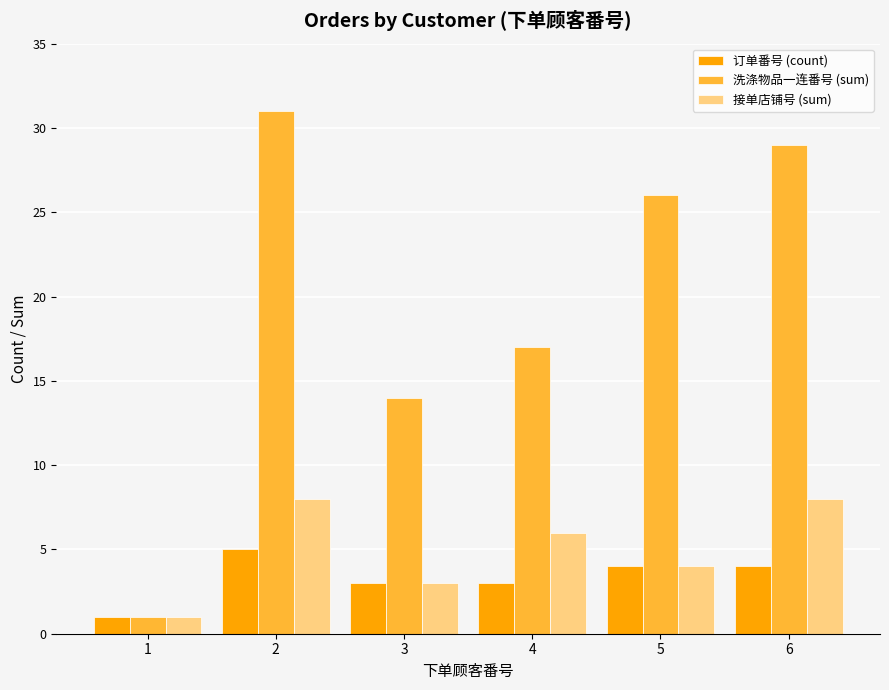

Which category has the highest value in the 洗涤物品一连番号 (sum) series?

2